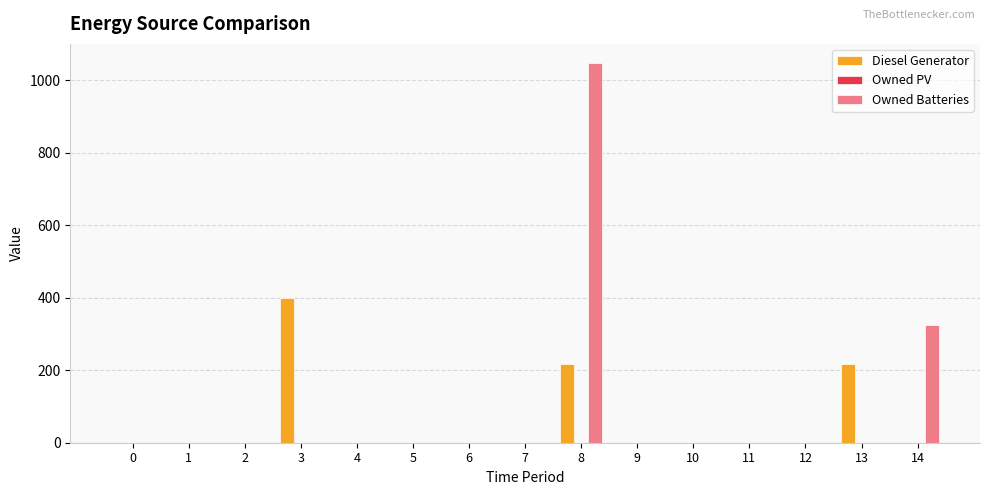

Count the number of data series in this chart.

2